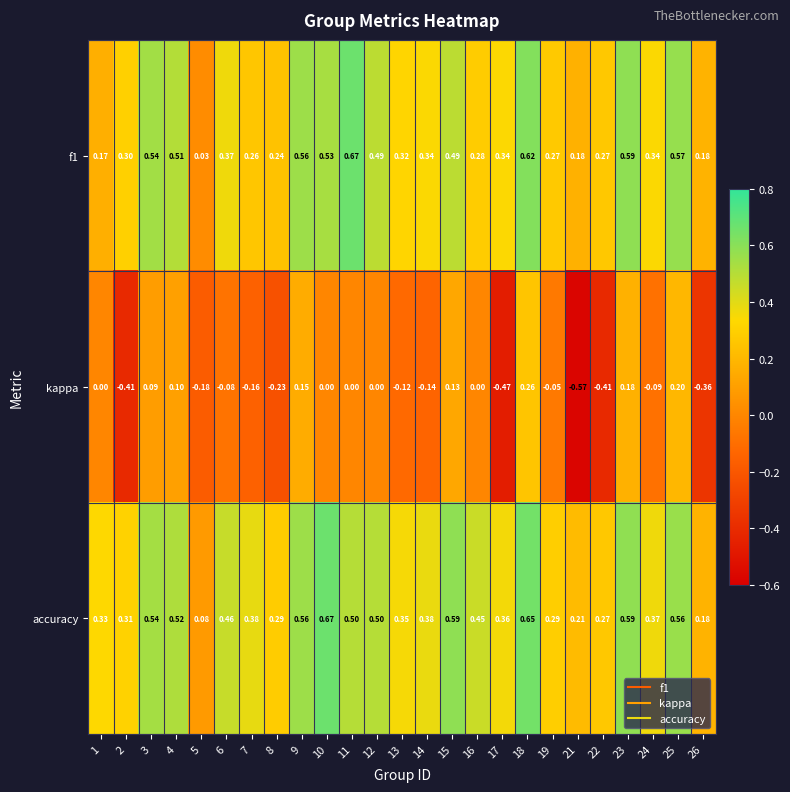

Is the value of accuracy at 21 greater than the value of f1 at 24?

No